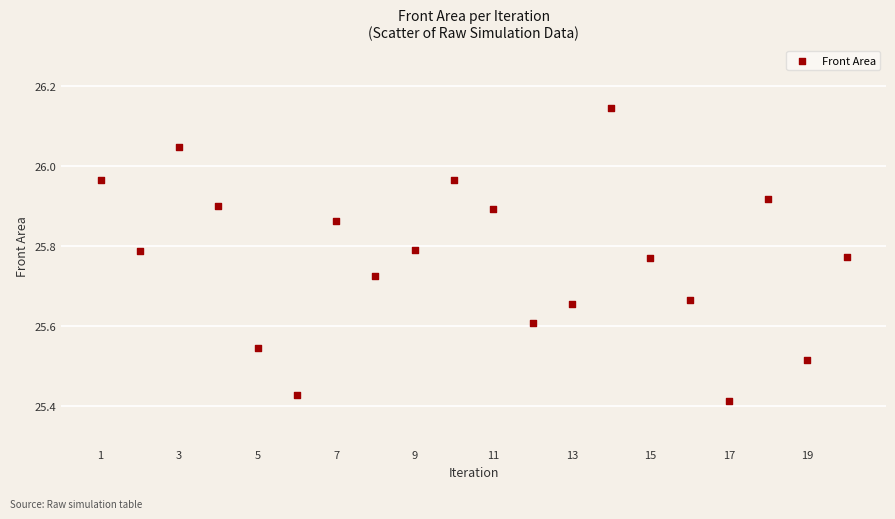

What is the range of Y values (max minus min)?

0.7